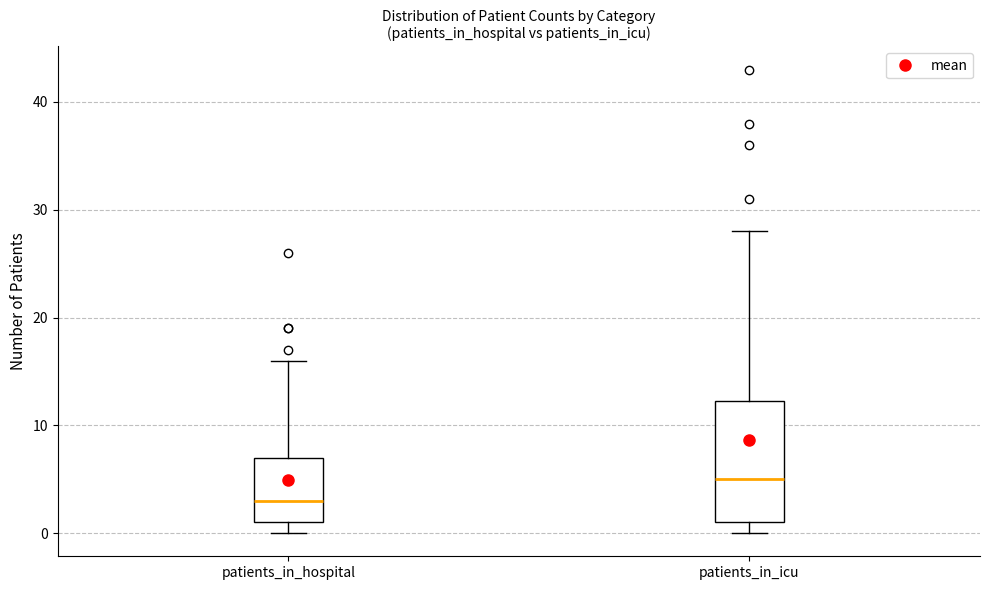

Comparing the boxes themselves (not the whiskers), which one is the tallest?

patients_in_icu